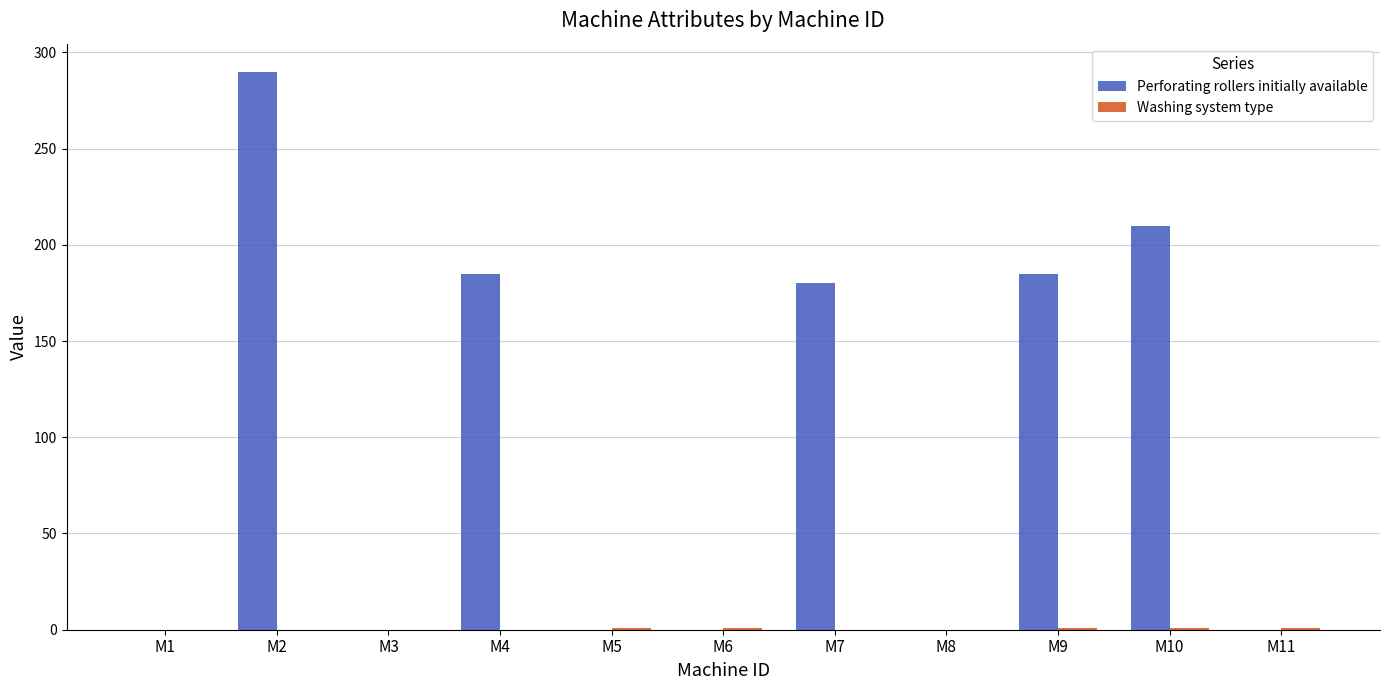

What is the sum of all Perforating rollers initially available values?

1050